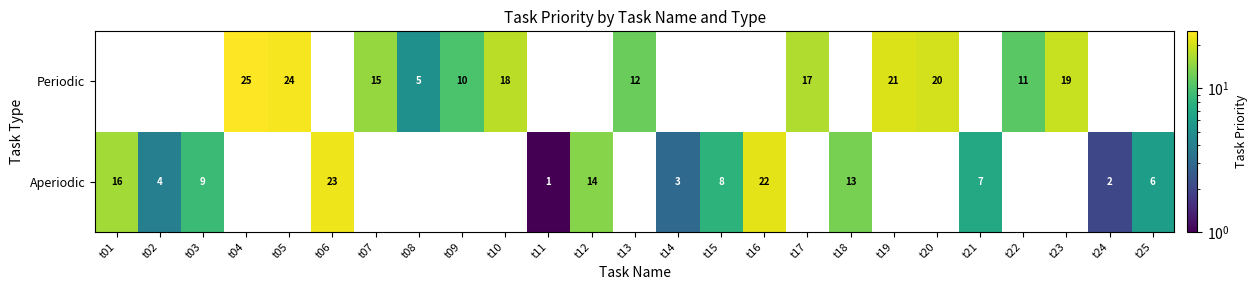

What is the sum of the Periodic values at t17 and t08?

22